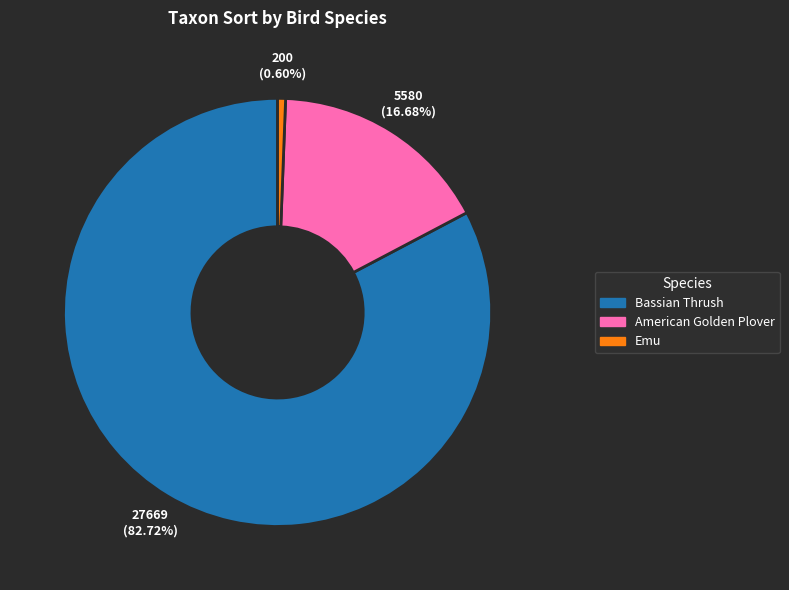

How many slices are in this pie chart?

3